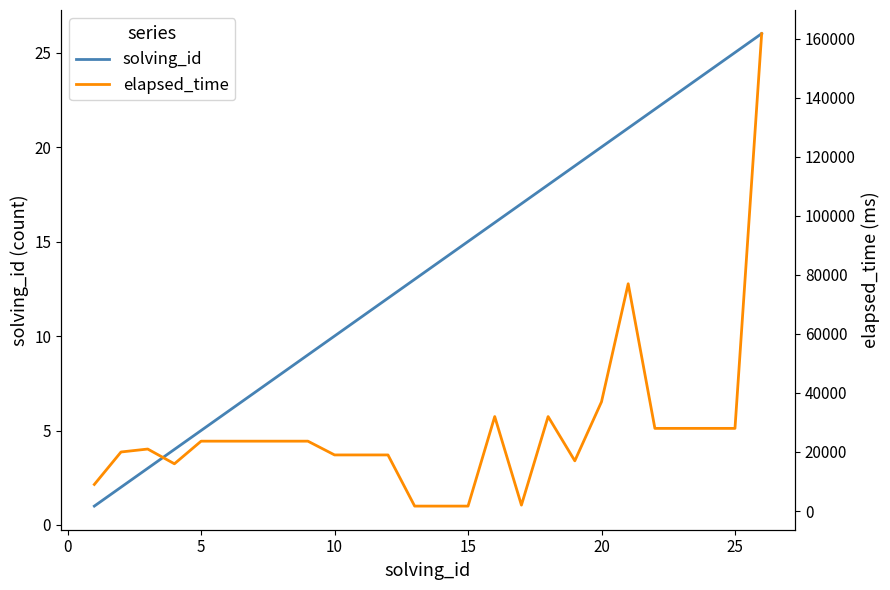

True or false: elapsed_time and solving_id intersect in this chart.

False